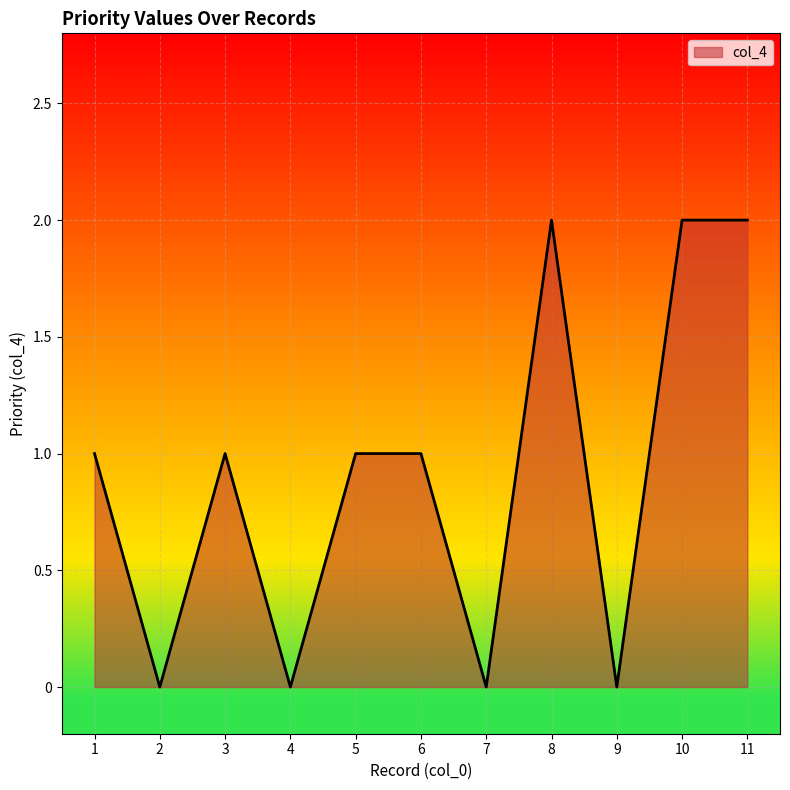

Reading right to left, list all the values displayed in this chart.

11=2	10=2	9=0	8=2	7=0	6=1	5=1	4=0	3=1	2=0	1=1